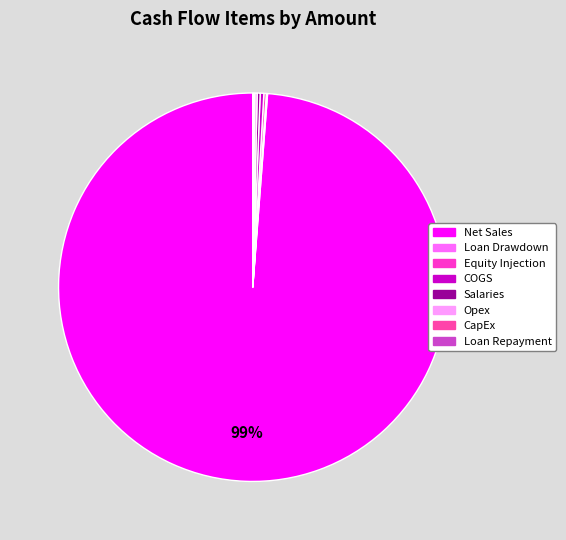

Rank the categories by value from highest to lowest.

Net Sales, COGS, Salaries, Equity Injection, Opex, Loan Drawdown, CapEx, Loan Repayment